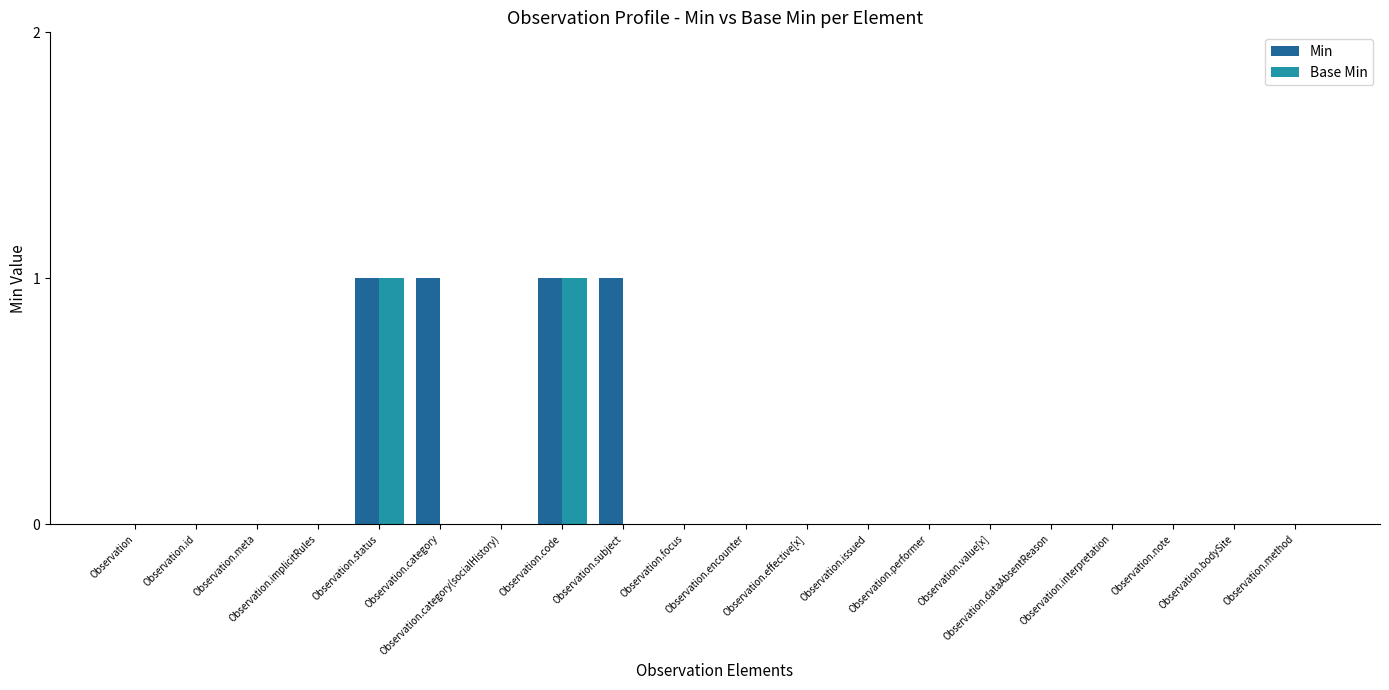

Which series has the largest total across all categories?

Min